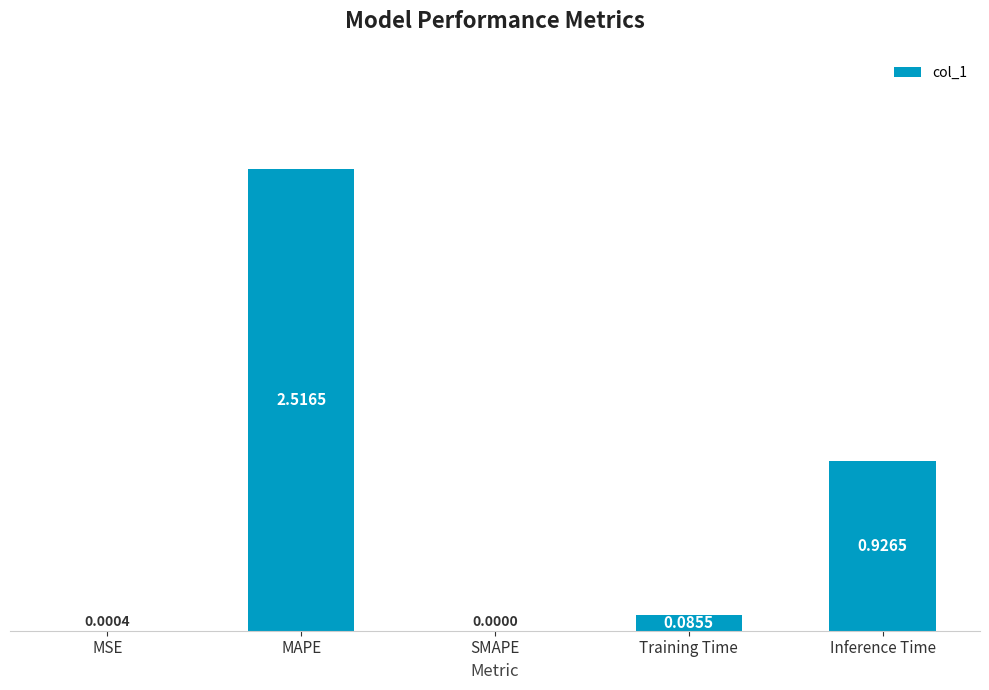

Between SMAPE and Training Time, which is larger?

Training Time